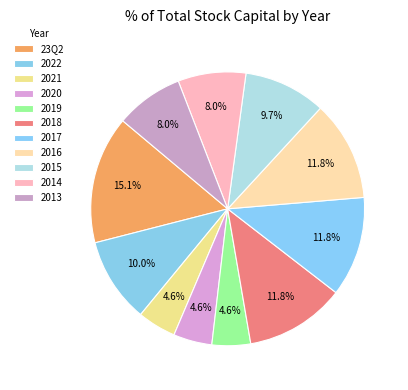

Count the number of slices in the pie.

11